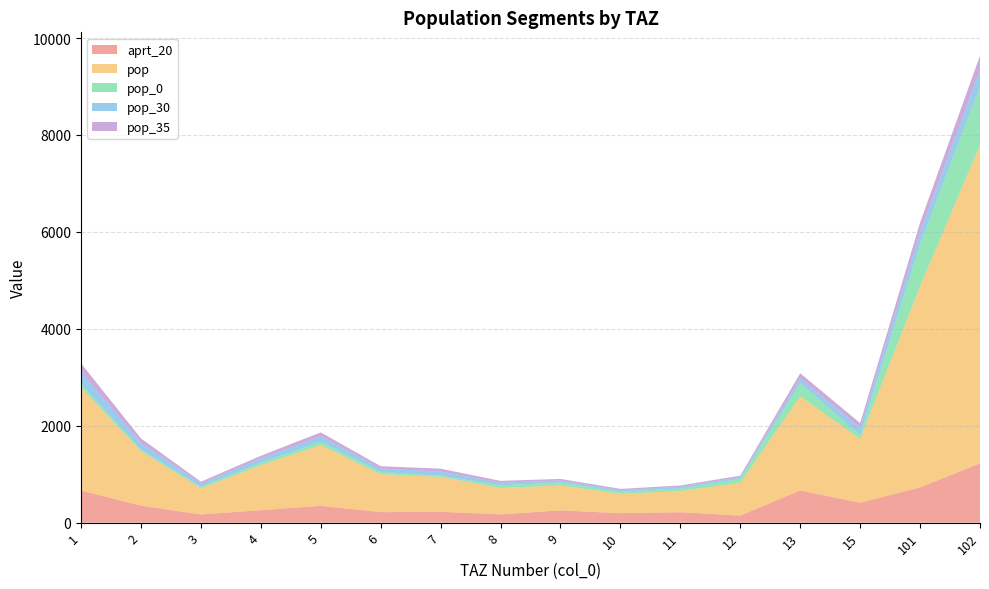

Reading left to right, what are all the values shown in this chart?

aprt_20: 1=663.8	2=351.2	3=169.0	4=257.6	5=347.9	6=217.5	7=225.0	8=170.5	9=253.8	10=196.0	11=215.7	12=146.5	13=664.2	15=411.0	101=729.0	102=1225.0
pop: 1=2124.1	2=1124.0	3=540.9	4=927.3	5=1252.5	6=783.0	7=719.9	8=545.7	9=514.8	10=397.4	11=437.5	12=673.7	13=1940.1	15=1315.1	101=4148.0	102=6570.0
pop_0: 1=72.8	2=38.5	3=33.2	4=53.4	5=72.2	6=45.1	7=24.7	8=55.5	9=60.4	10=46.7	11=51.4	12=83.8	13=273.2	15=80.6	101=864.0	102=1206.0
pop_30: 1=250.7	2=132.7	3=62.8	4=84.1	5=113.6	6=71.0	7=85.0	8=53.4	9=41.8	10=32.3	11=35.6	12=33.3	13=101.1	15=152.7	101=252.0	102=338.0
pop_35: 1=176.3	2=93.3	3=39.5	4=57.4	5=77.5	6=48.4	7=59.8	8=37.7	9=32.3	10=24.9	11=27.4	12=32.5	13=104.7	15=96.2	101=197.0	102=297.0